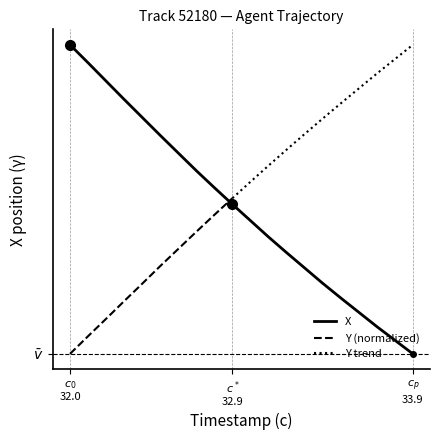

True or false: the data shows -489.2 at 8.

False